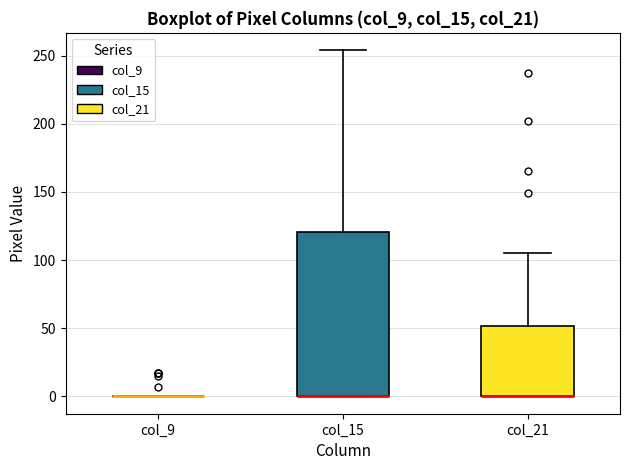

Reading left to right, read every box against the y-axis: the position of its median line, the range the box covers, and the ends of its whiskers. The values are not printed on the chart, so give them approximately, as read against the axis.

col_9: box collapsed to a line at 0, whiskers 0 to 0
col_15: median 0 (drawn on the box's lower edge), box 0 to 120, whiskers 0 to 255
col_21: median 0 (drawn on the box's lower edge), box 0 to 50, whiskers 0 to 105